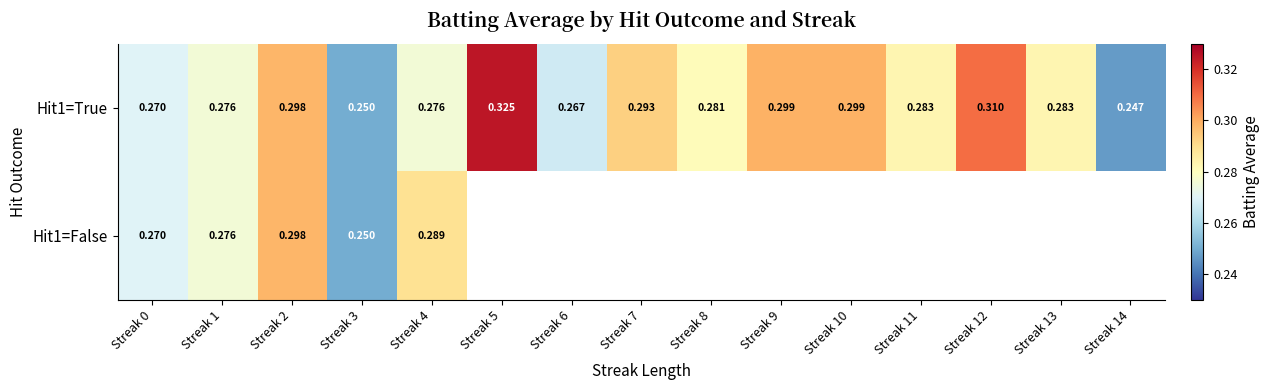

Is it true that Hit1=False equals 0.1 at Streak 4?

False